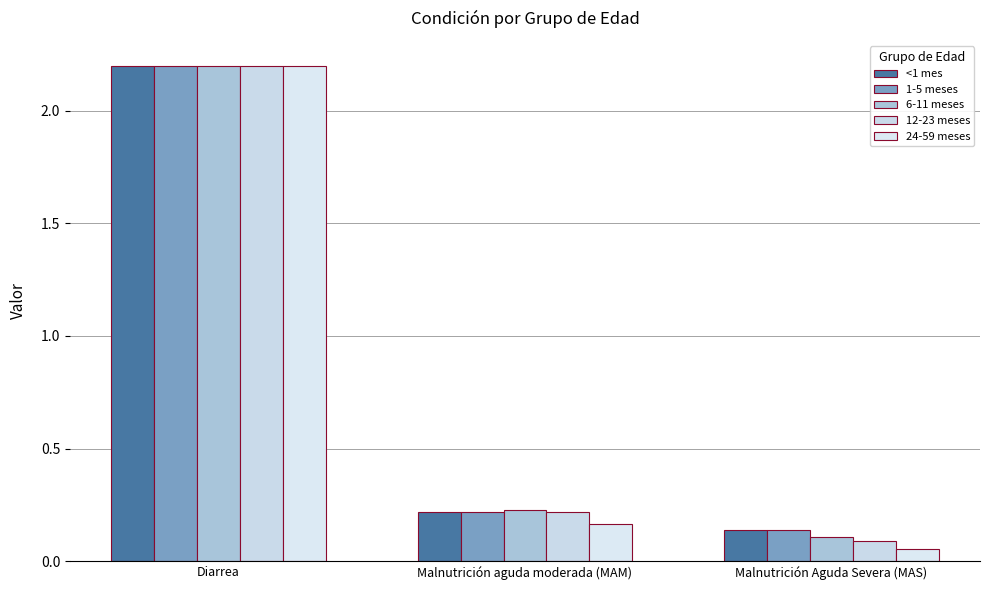

At how many categories does at least one series exceed 1?

1